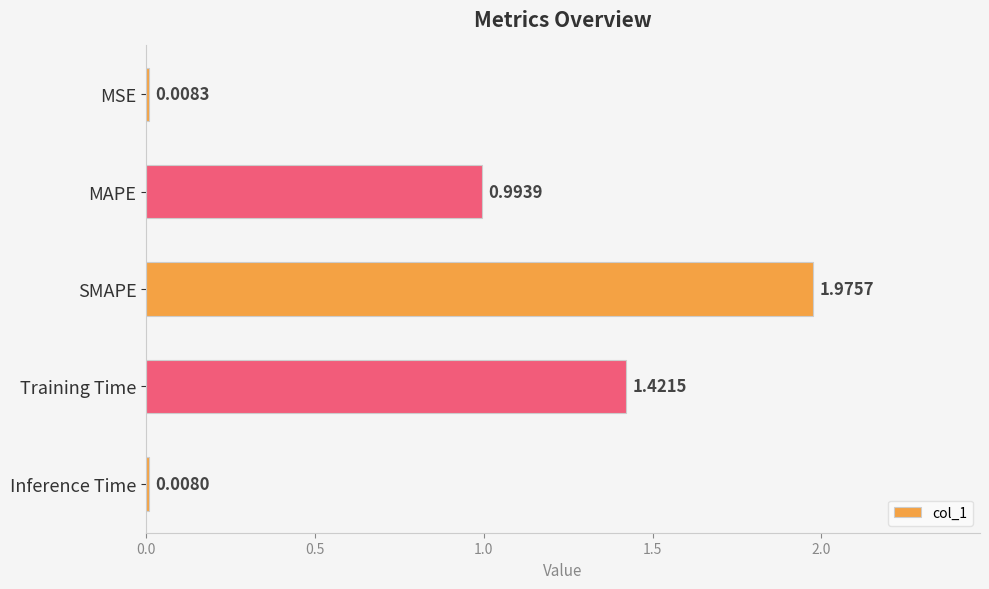

What is the label of the 3rd bar from the top?

SMAPE